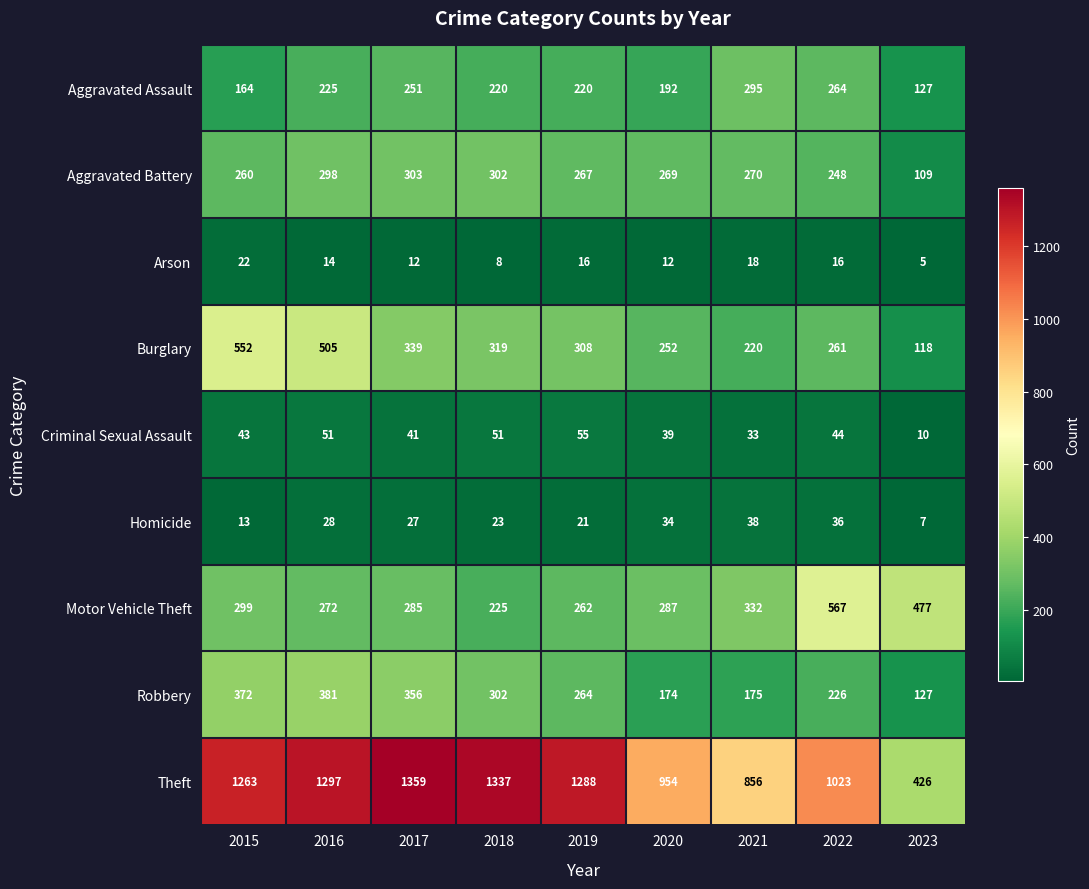

Which series has the largest total across all categories?

Theft